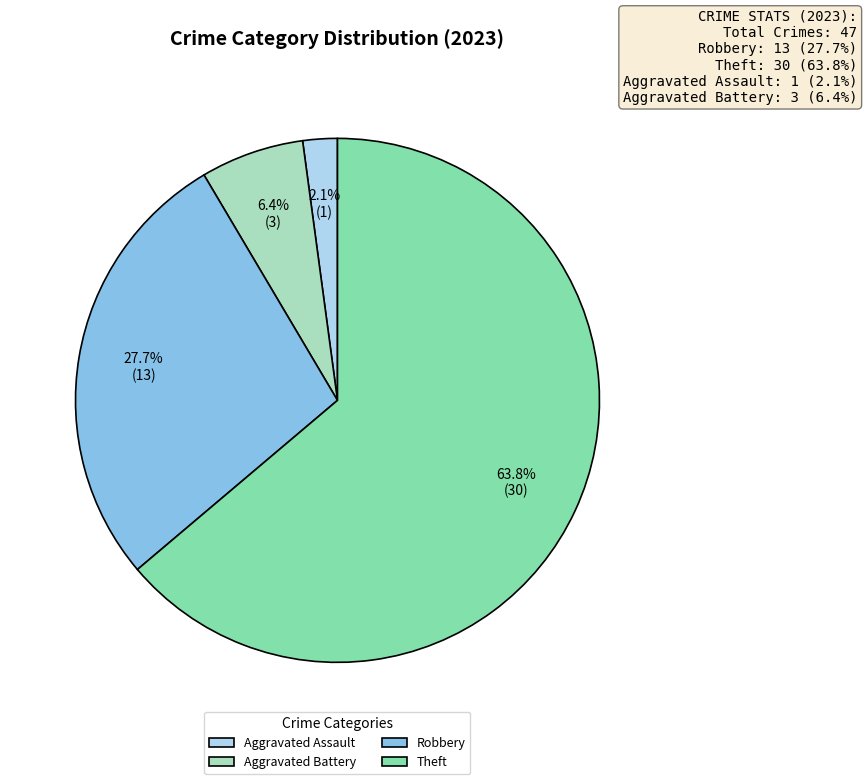

To the nearest percent, what is the difference between the largest and smallest slice percentages?

62%